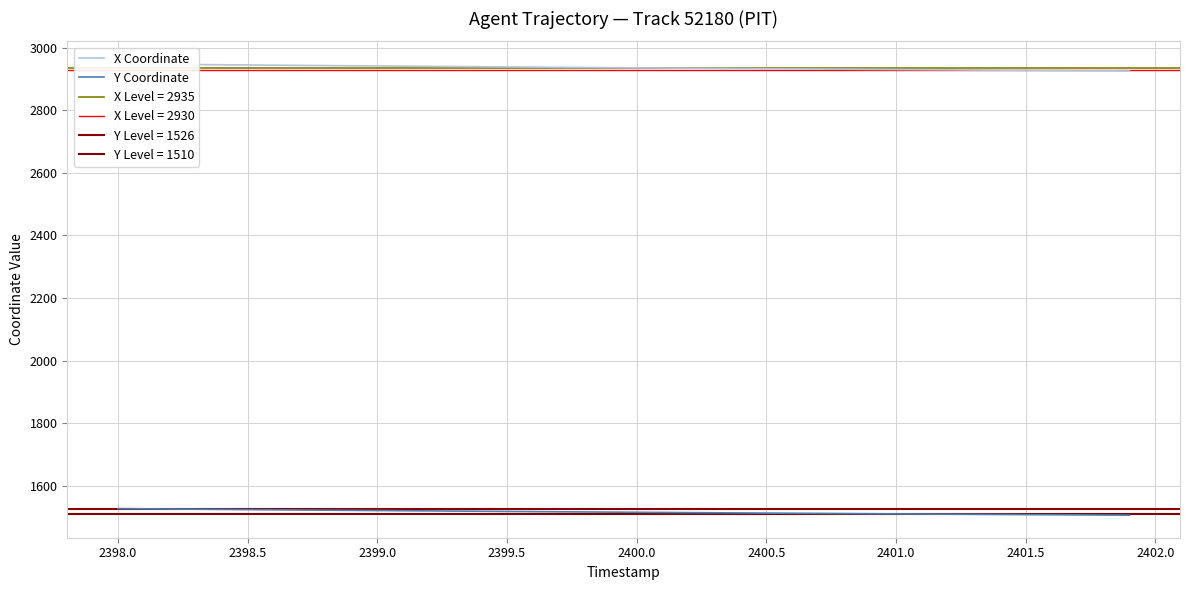

What is the maximum value for Y Coordinate?

1526.9